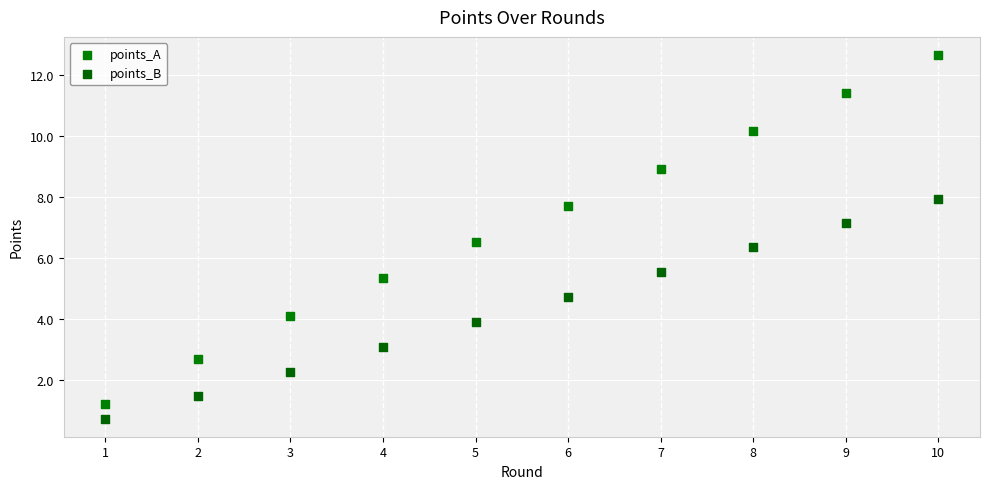

What are all the series names shown in the legend?

points_A, points_B